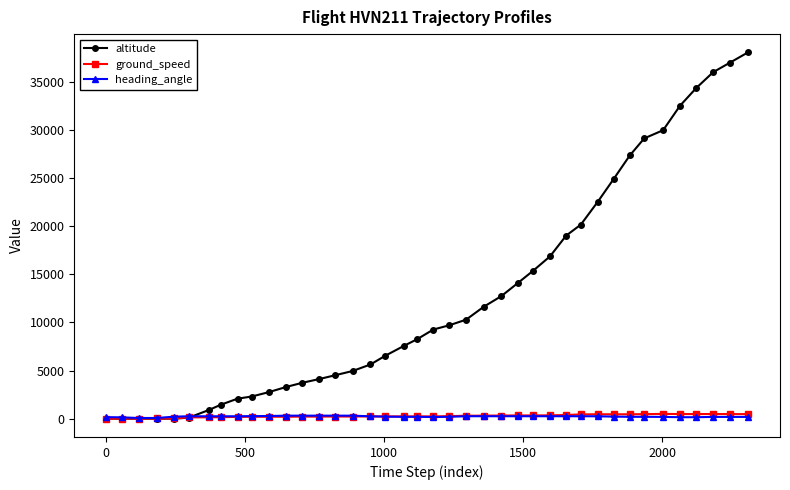

Which series has the largest total across all categories?

altitude